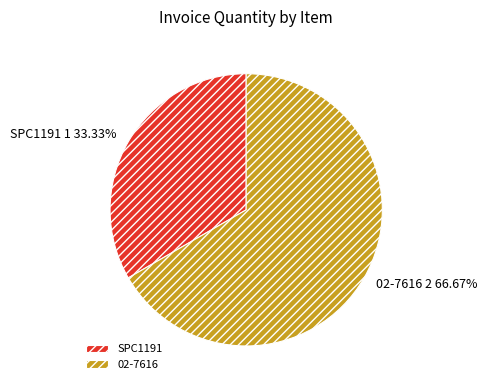

Rank the categories by value from lowest to highest.

SPC1191, 02-7616